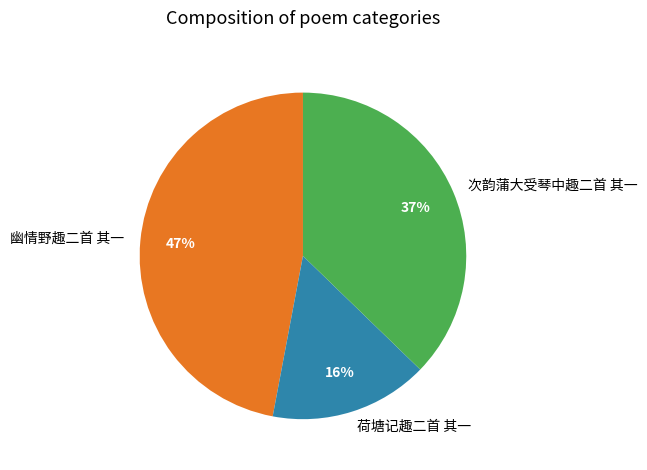

Do 荷塘记趣二首 其一 and 次韵蒲大受琴中趣二首 其一 together represent more than half of the pie?

Yes